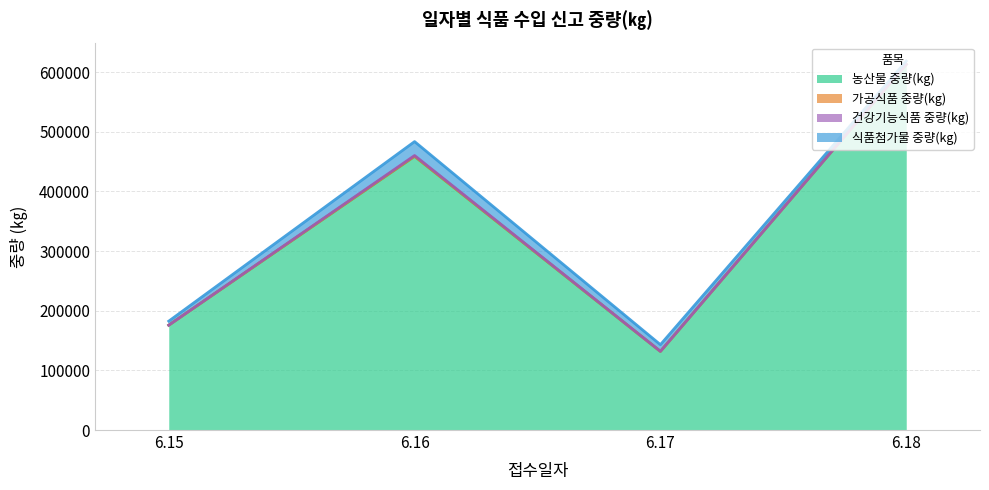

True or false: 건강기능식품 중량(kg) and 농산물 중량(kg) intersect in this chart.

False